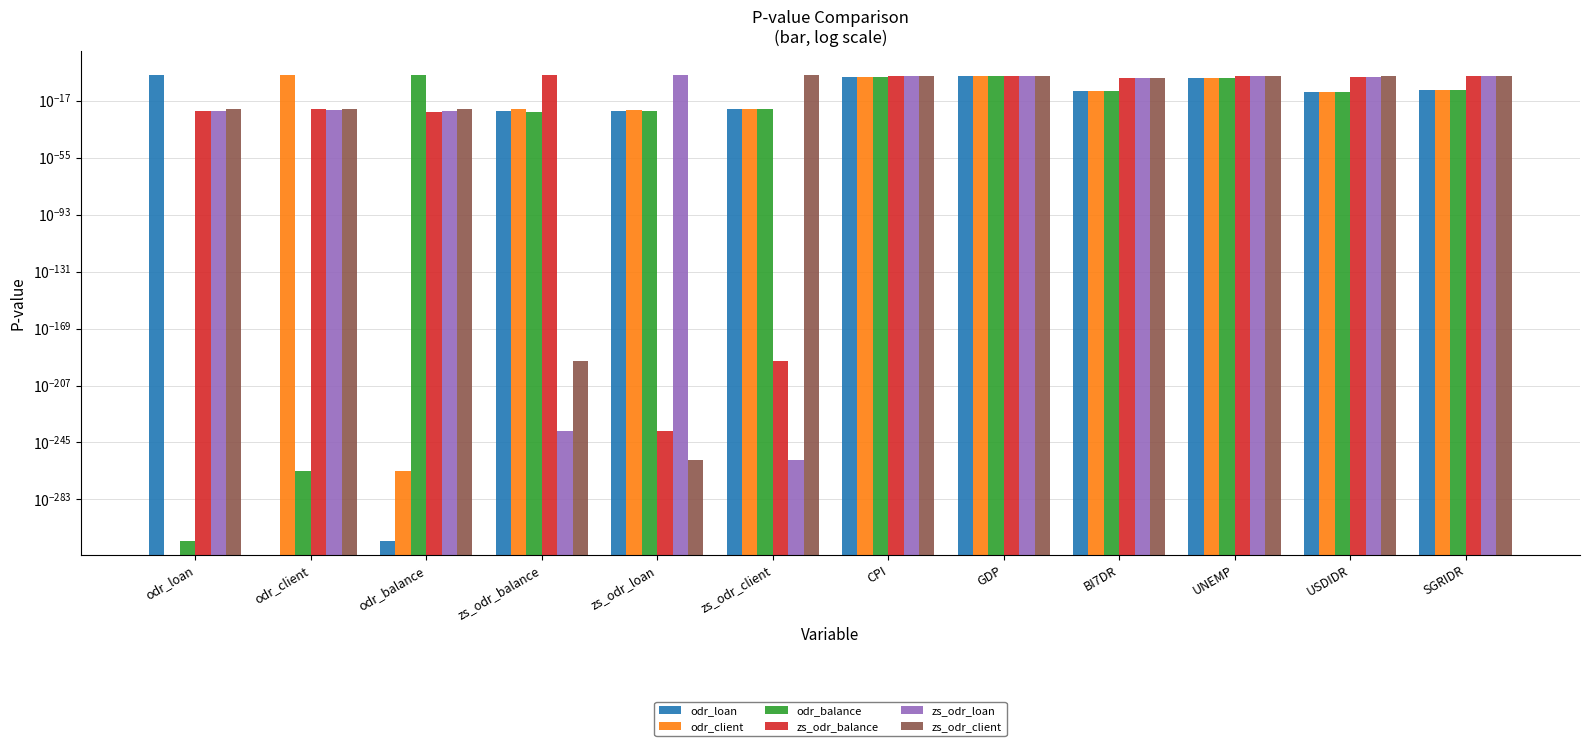

Which series has the largest range (max minus min)?

odr_loan